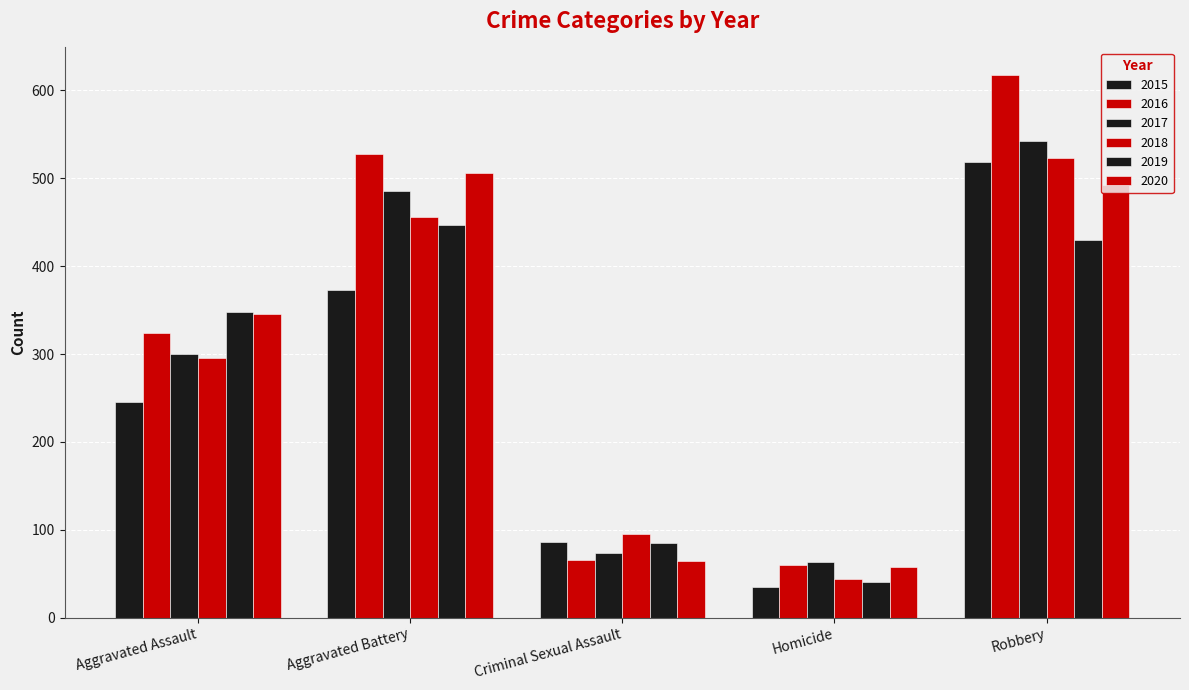

How many bars are there in total?

30